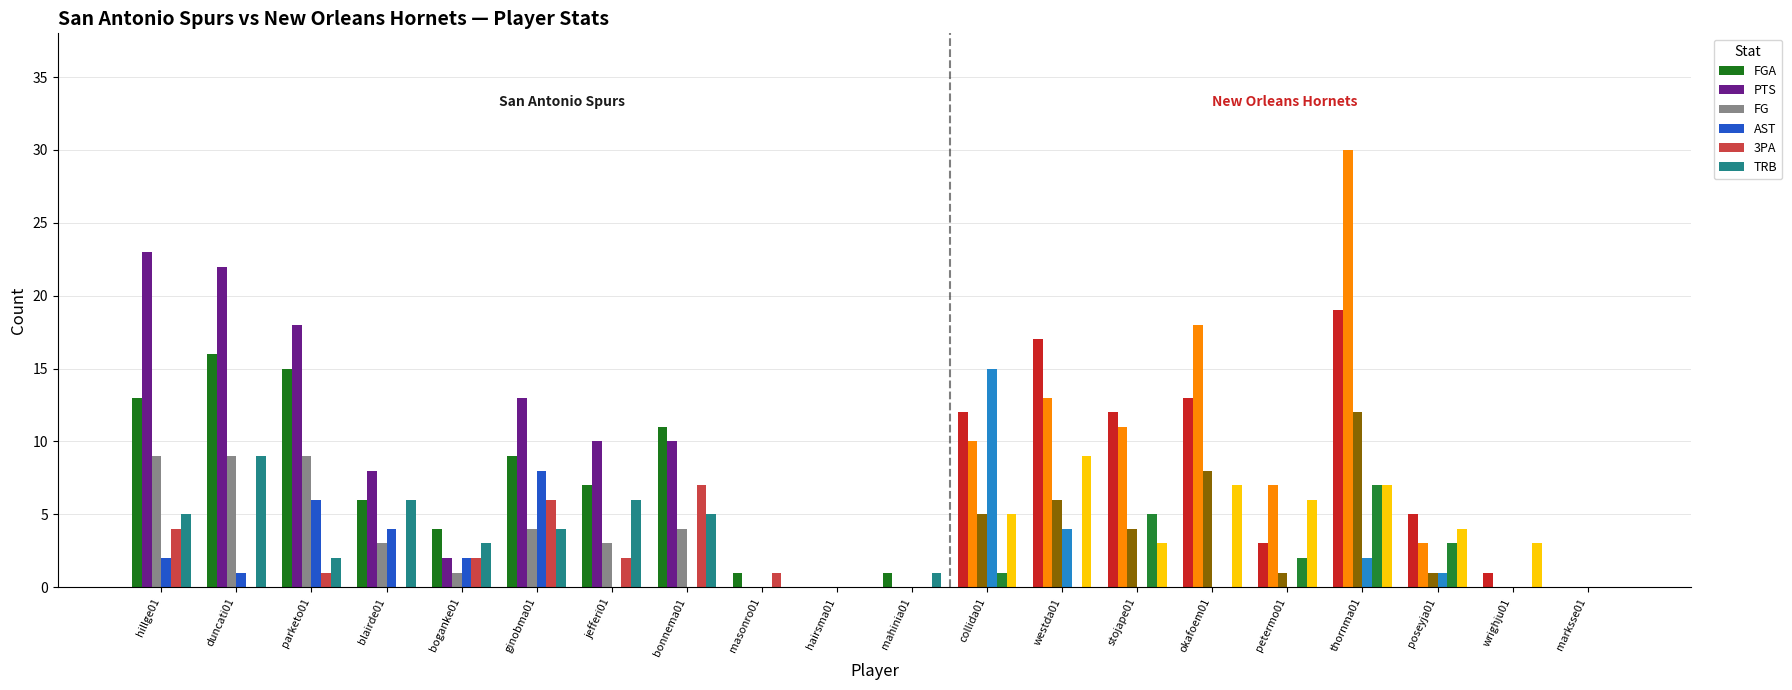

How many groups of bars are there?

20